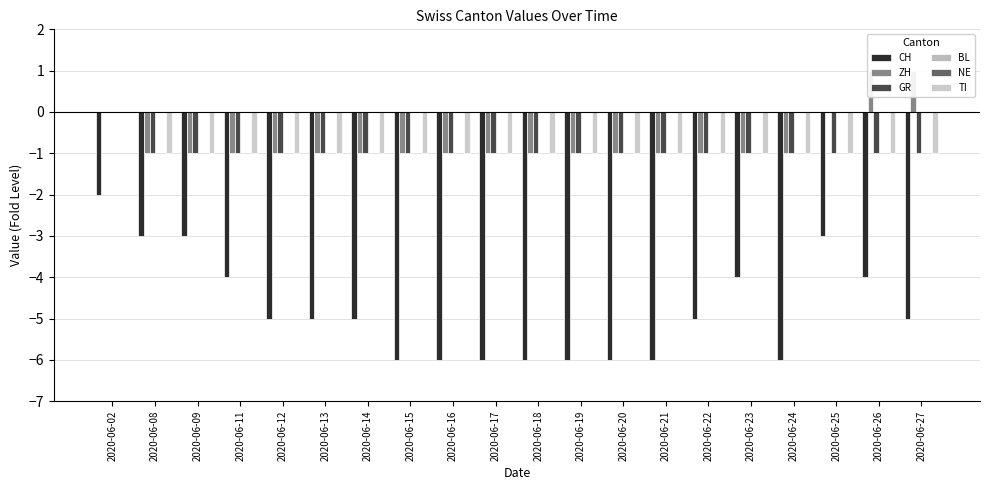

Which category has the highest value across all series?

2020-06-26